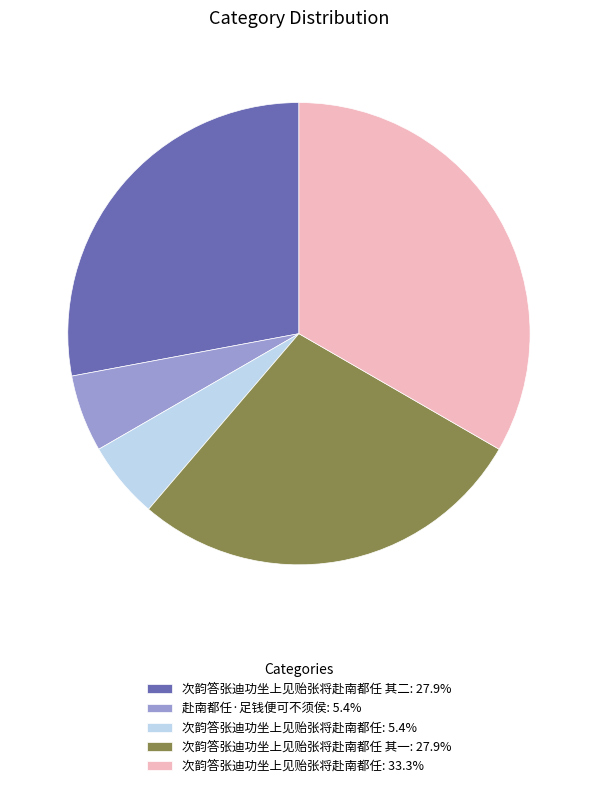

Does any single category account for the majority?

No